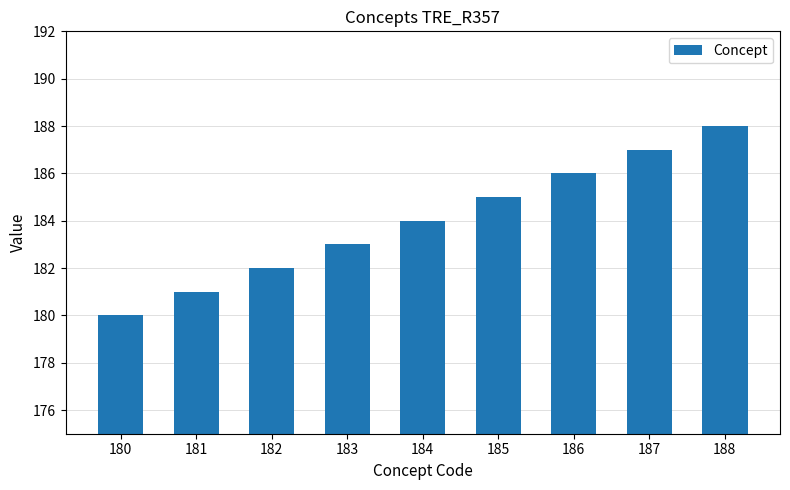

List the labels in order of value, largest first.

188, 187, 186, 185, 184, 183, 182, 181, 180